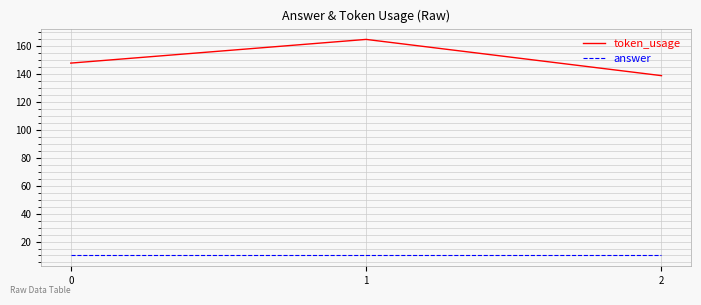

At which category is the sum across all series the highest?

1